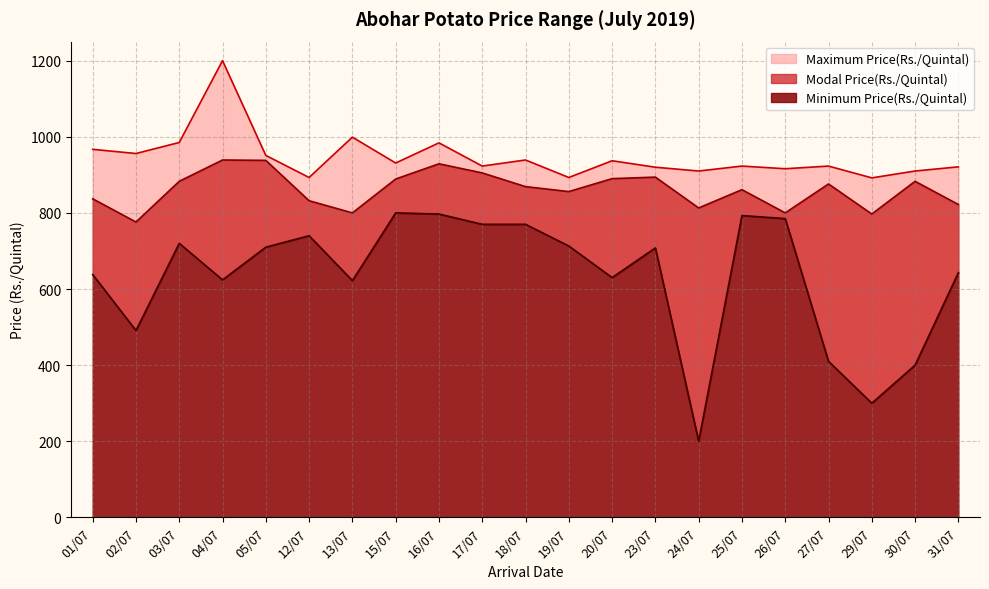

Is the value of Minimum Price(Rs./Quintal) at 17/07 greater than the value of Modal Price(Rs./Quintal) at 26/07?

No